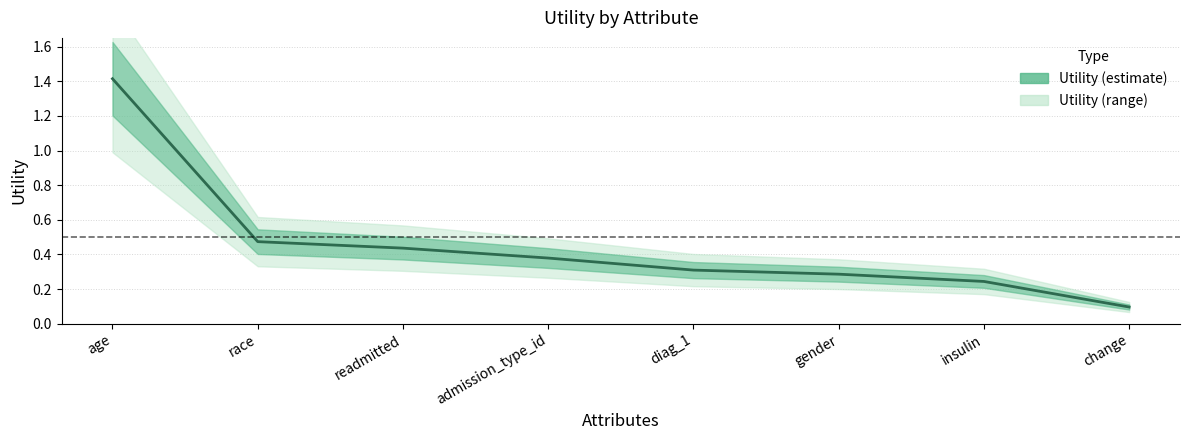

What is the label of the 2nd point from the left?

race